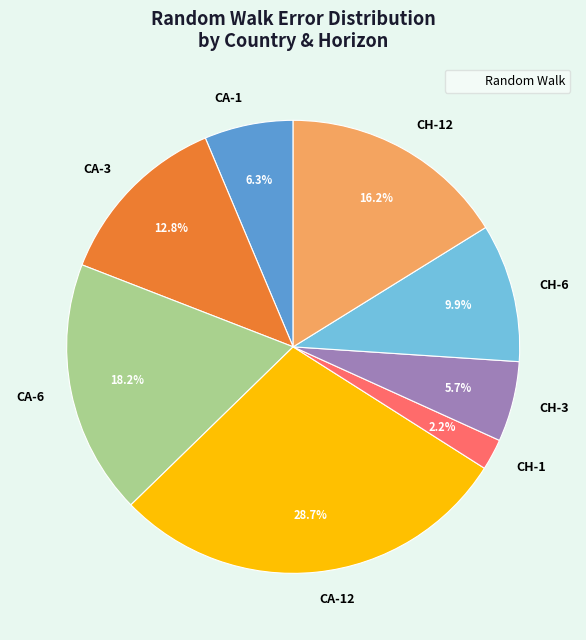

Does any single category account for the majority?

No